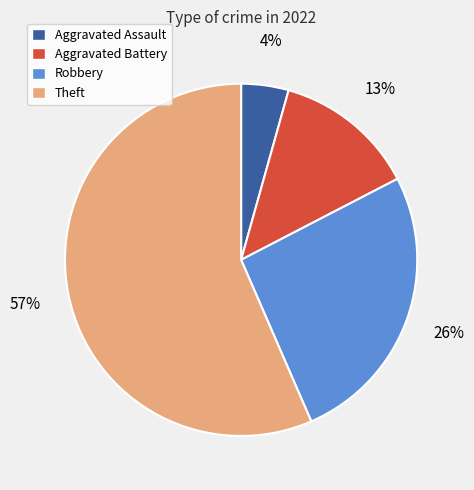

Is there any slice that represents more than half of the pie?

Yes